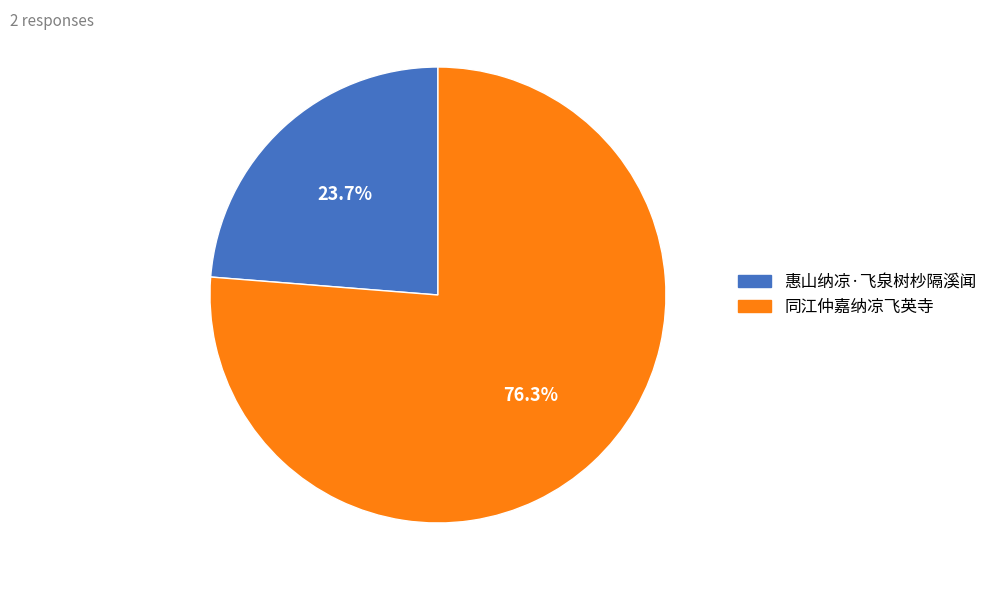

Do 同江仲嘉纳凉飞英寺 and 惠山纳凉·飞泉树杪隔溪闻 together represent more than half of the pie?

Yes